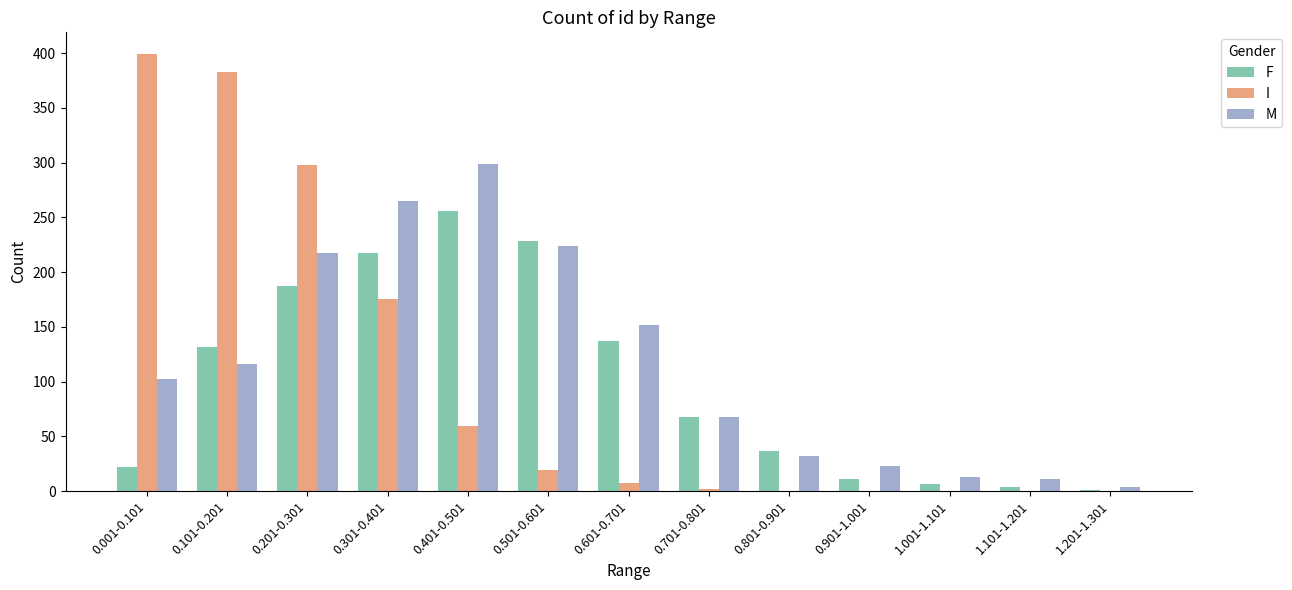

What is the spread (max minus min) of values at 0.401-0.501?

240